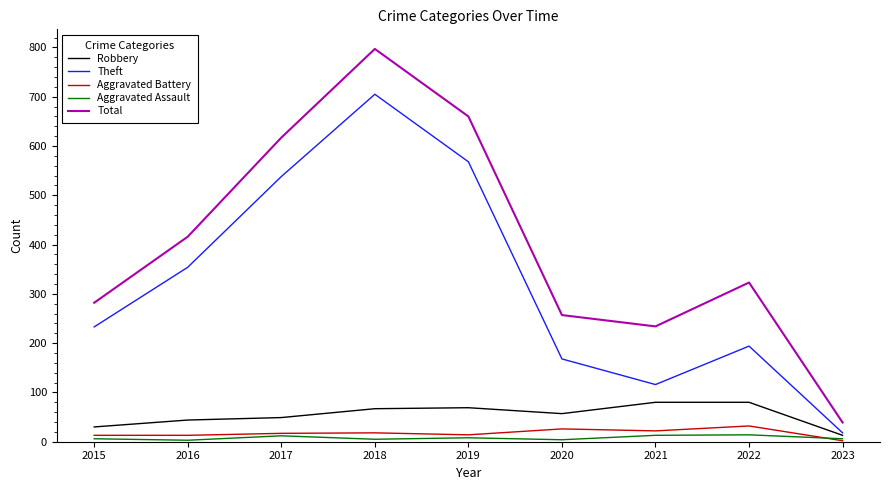

What is the average value of the Aggravated Battery series?

17